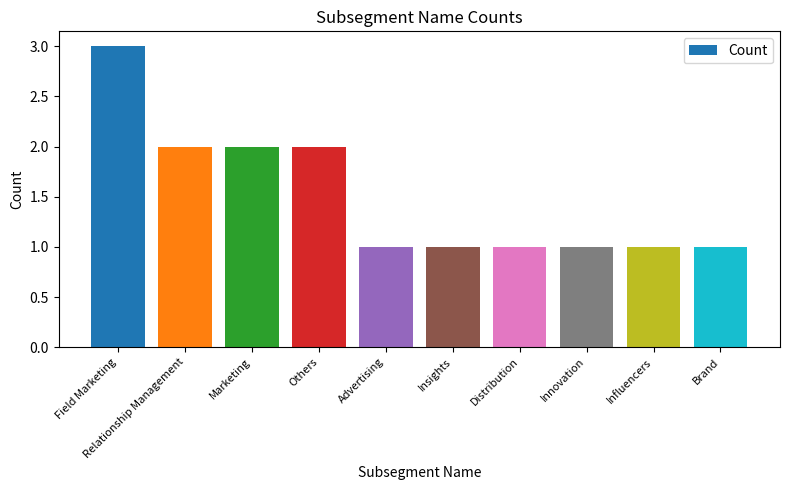

Is it true that the value at Marketing is 2?

True